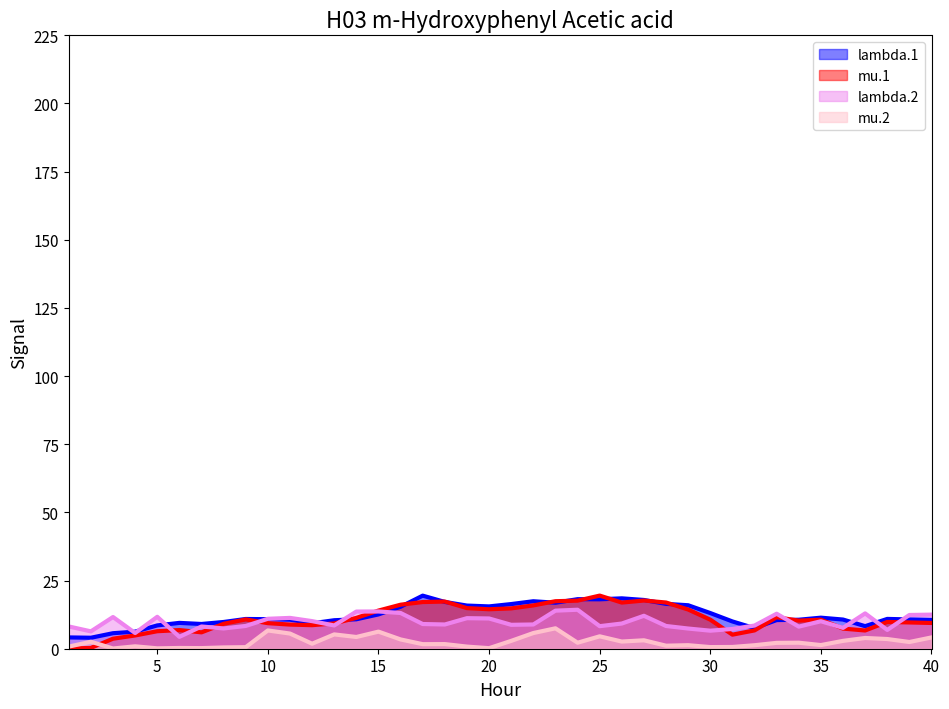

What is the lowest value of the lambda.2 series?

4.4